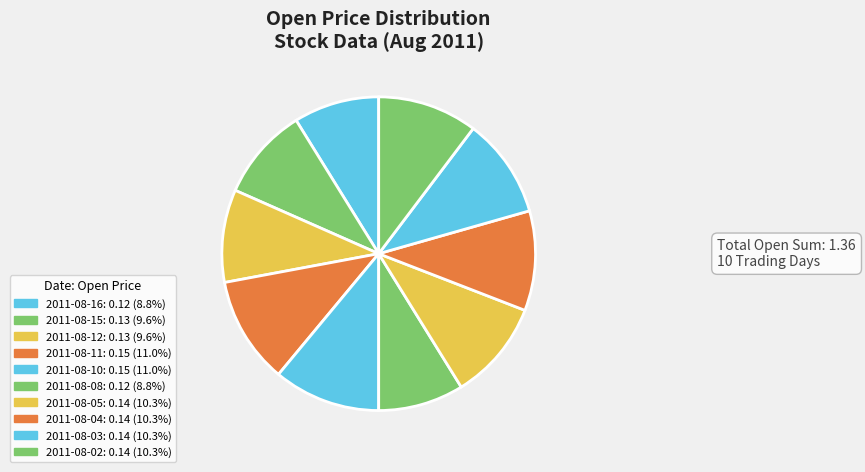

To the nearest percent, what is the combined percentage of 2011-08-05 and 2011-08-11?

21%